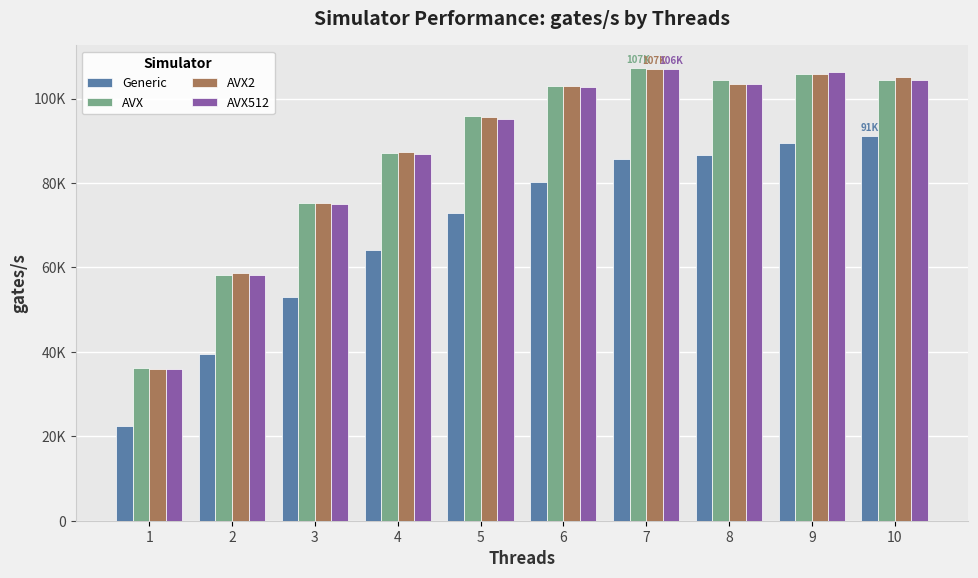

Between 1 and 4, which is larger?

4